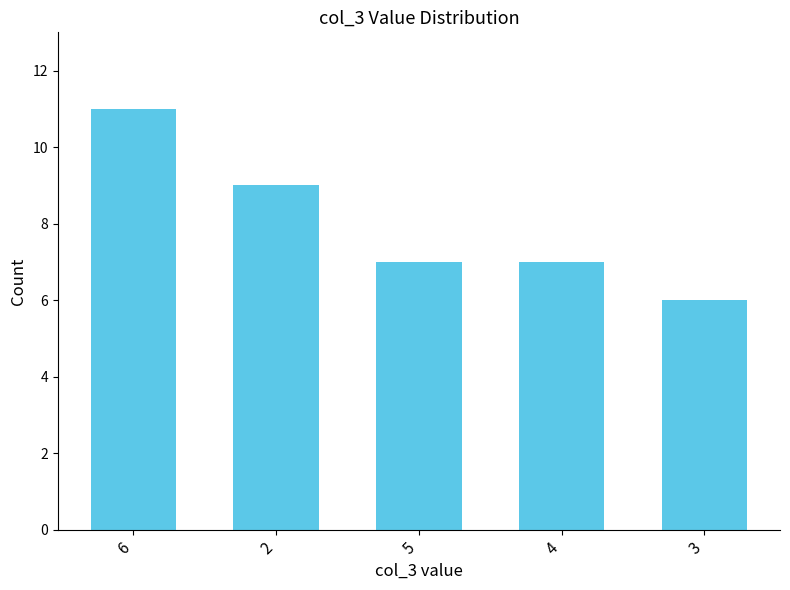

Between 4 and 2, which is larger?

2